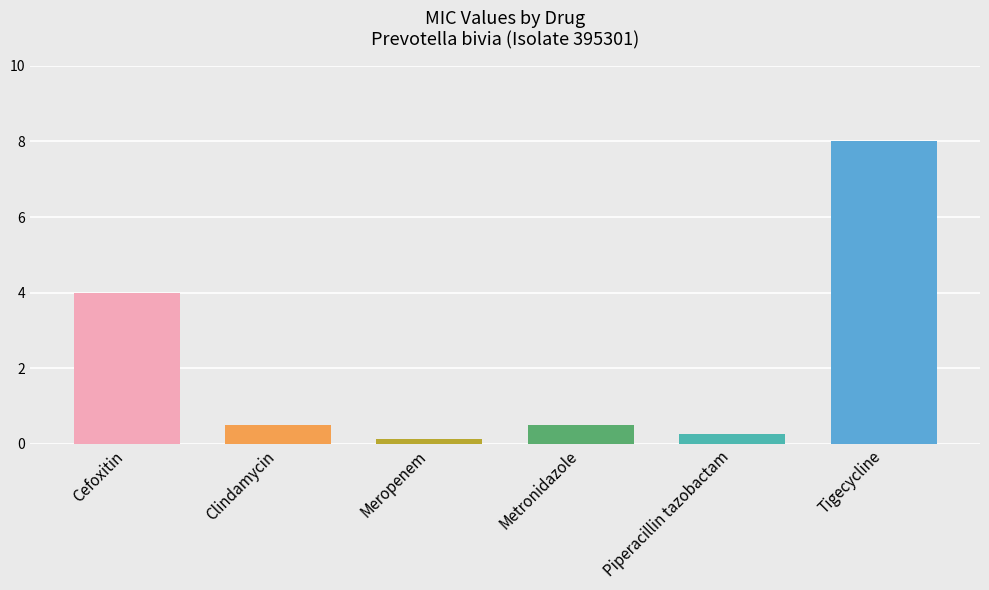

What is the label of the 1st bar from the left?

Cefoxitin